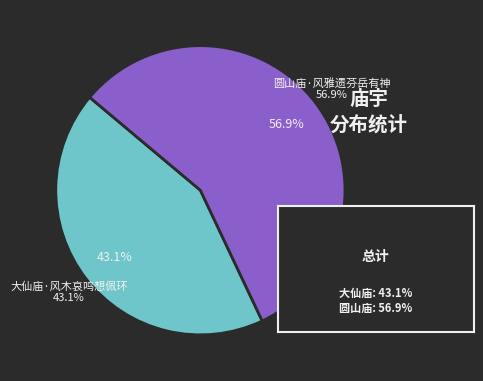

To the nearest percent, what is the average slice percentage?

50%